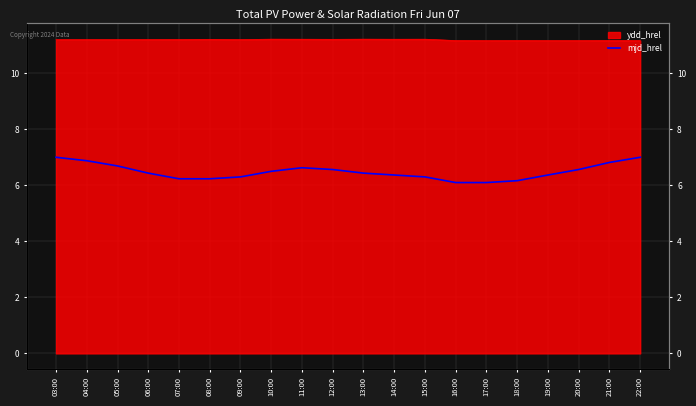

Between 19:00 and 22:00, which is larger?

22:00